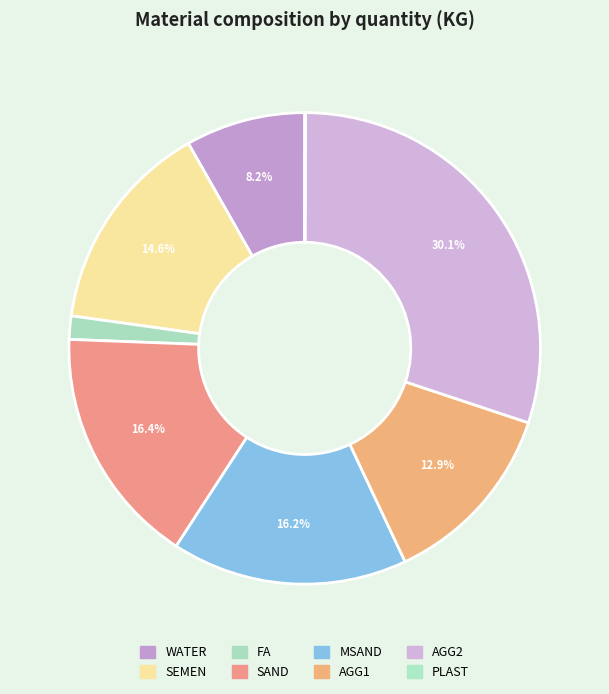

Count the number of slices in the pie.

8